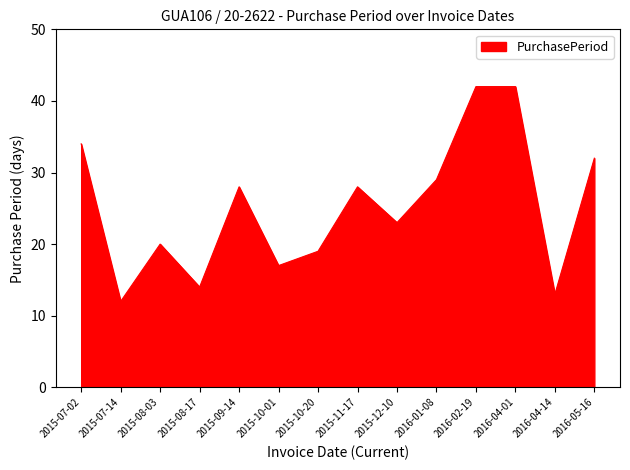

What position from the left is 2015-07-14?

2